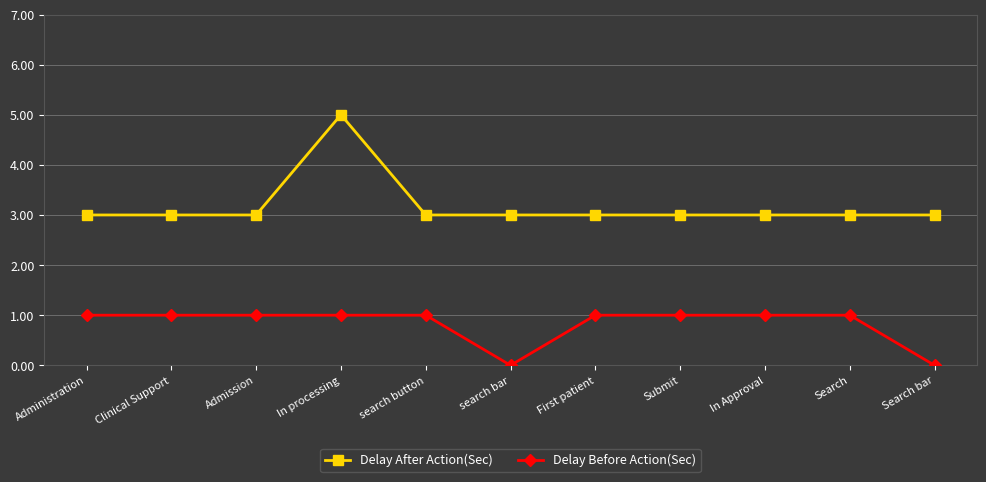

Is it true that Delay Before Action(Sec) equals 1 at search button?

True